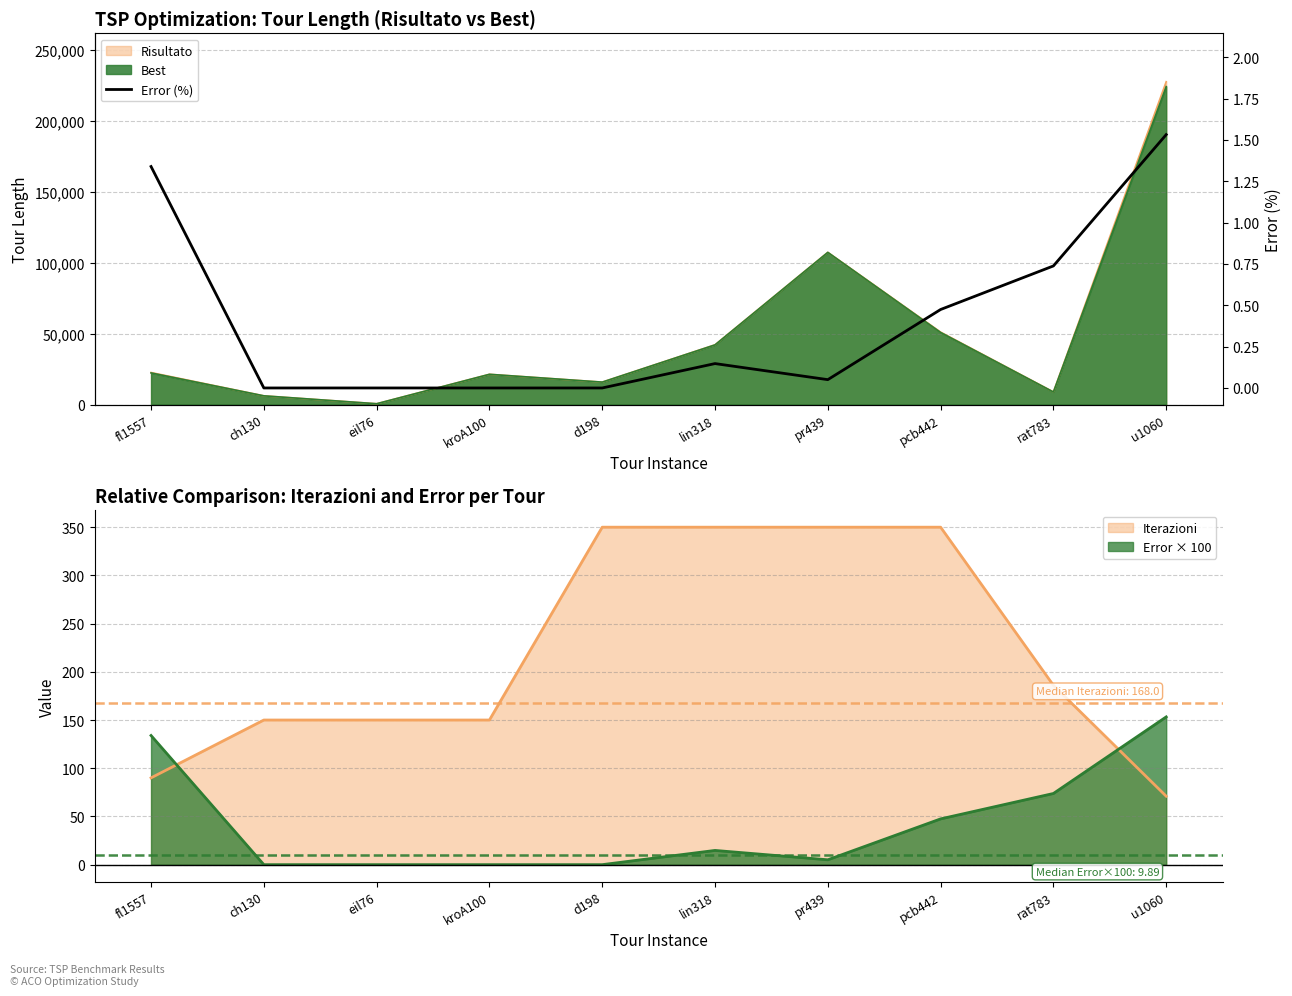

How many categories are shown in the chart?

10